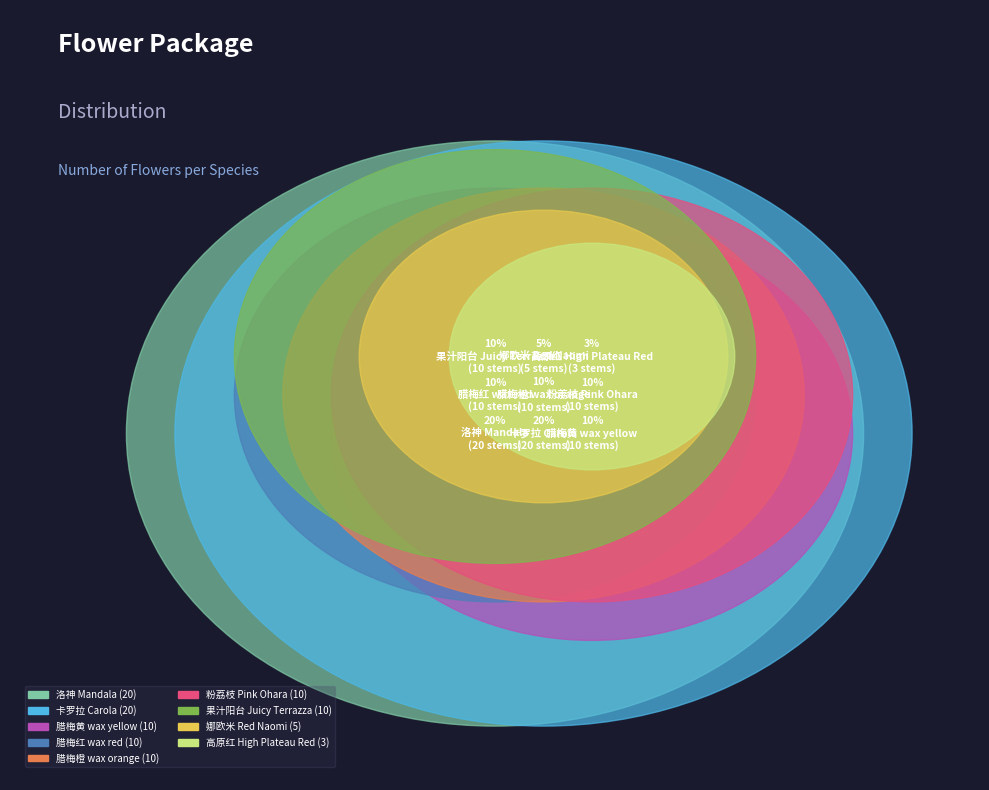

To the nearest percent, what is the average slice percentage?

11%